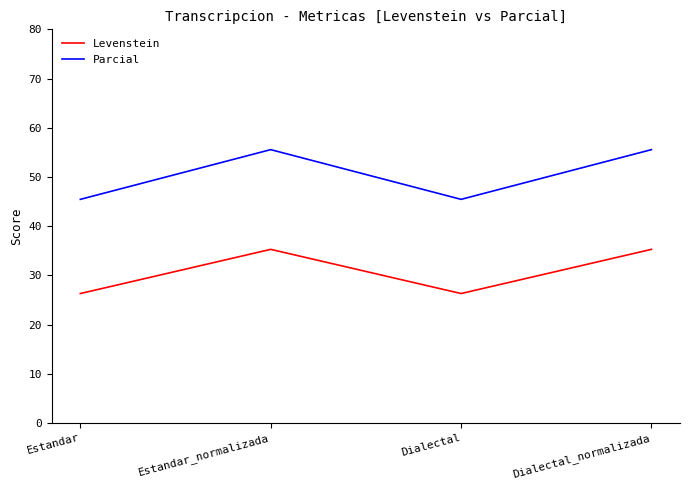

Reading left to right, list all the values displayed in this chart.

Levenstein: 26.3	35.3	26.3	35.3
Parcial: 45.5	55.6	45.5	55.6